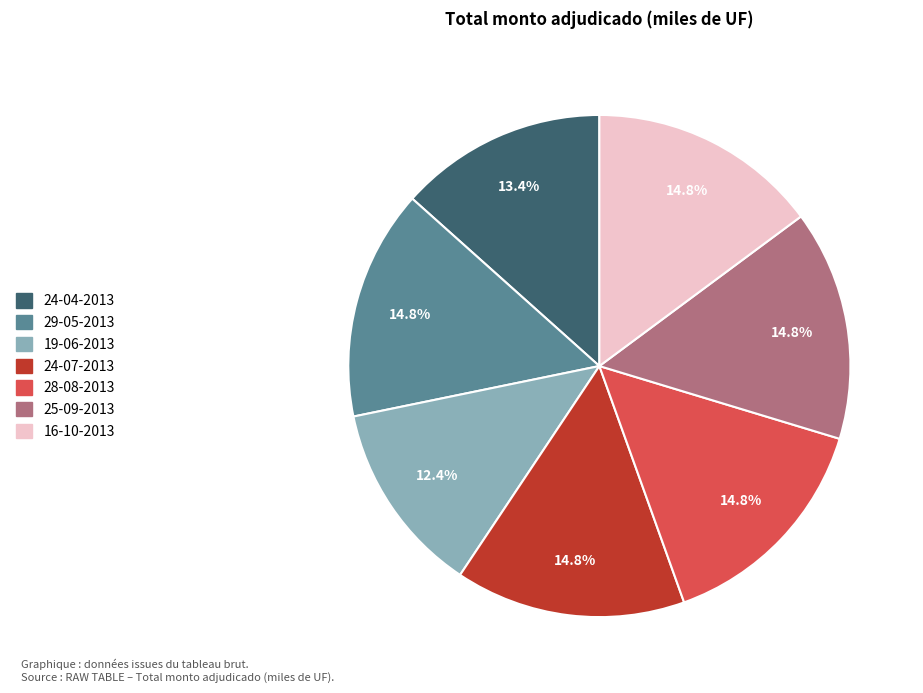

Which category has the smallest portion of the pie?

19-06-2013